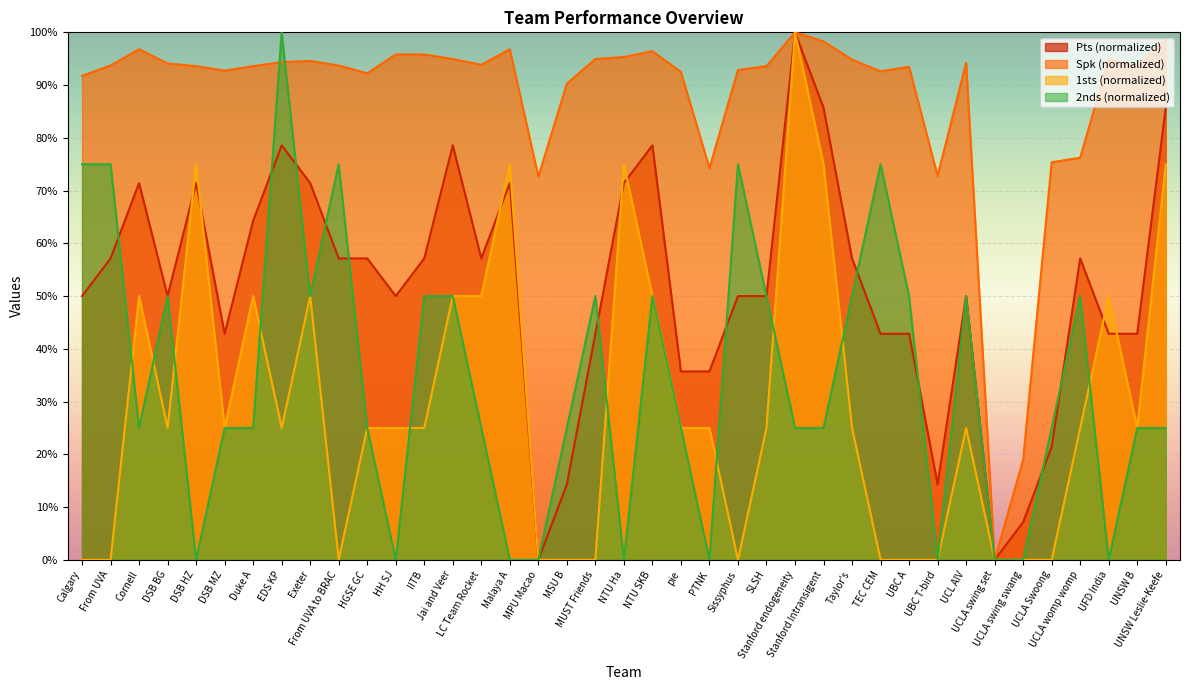

List the labels in order of 1sts value, largest first.

Stanford endogeneity, DSB HZ, Malaya A, NTU Ha, Stanford Intransigent, UNSW Leslie-Keefe, Cornell, Duke A, Exeter, Jai and Veer, LC Team Rocket, NTU SKB, UFD India, DSB BG, DSB MZ, EDS KP, HGSE GC, HH SJ, IITB, pie, PTNK, SLSH, Taylor's, UCL AIV, UCLA womp womp, UNSW B, Calgary, From UVA, From UVA to BRAC, MPU Macao, MSU B, MUST Friends, Sissyphus, TEC CEM, UBC A, UBC T-bird, UCLA swing set, UCLA swing swang, UCLA Swoong